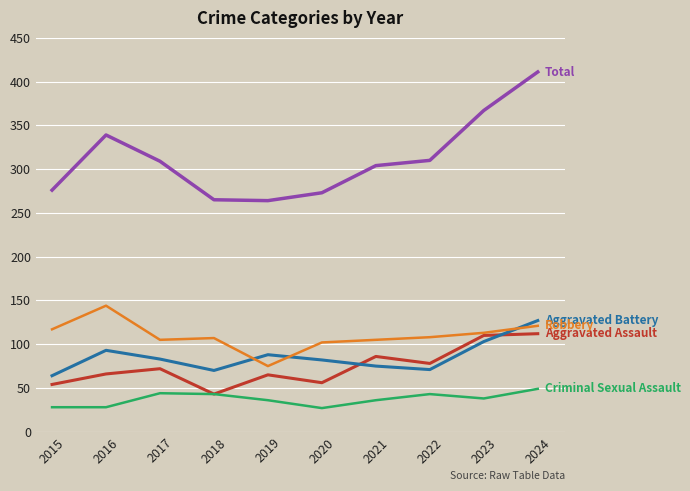

Which category has the highest value across all series?

2024